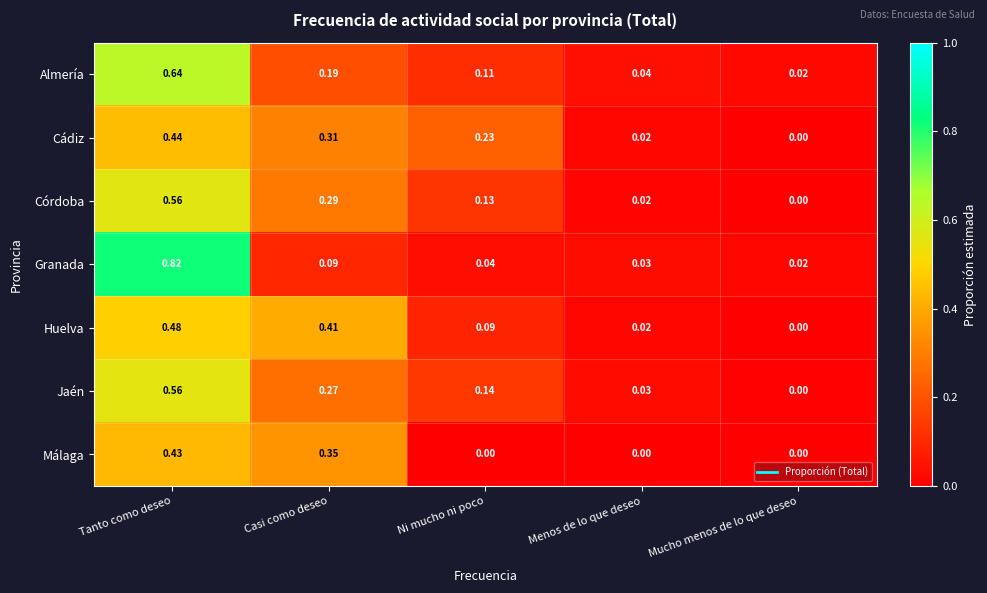

Rank the categories by Cádiz value from highest to lowest.

Tanto como deseo, Casi como deseo, Ni mucho ni poco, Menos de lo que deseo, Mucho menos de lo que deseo